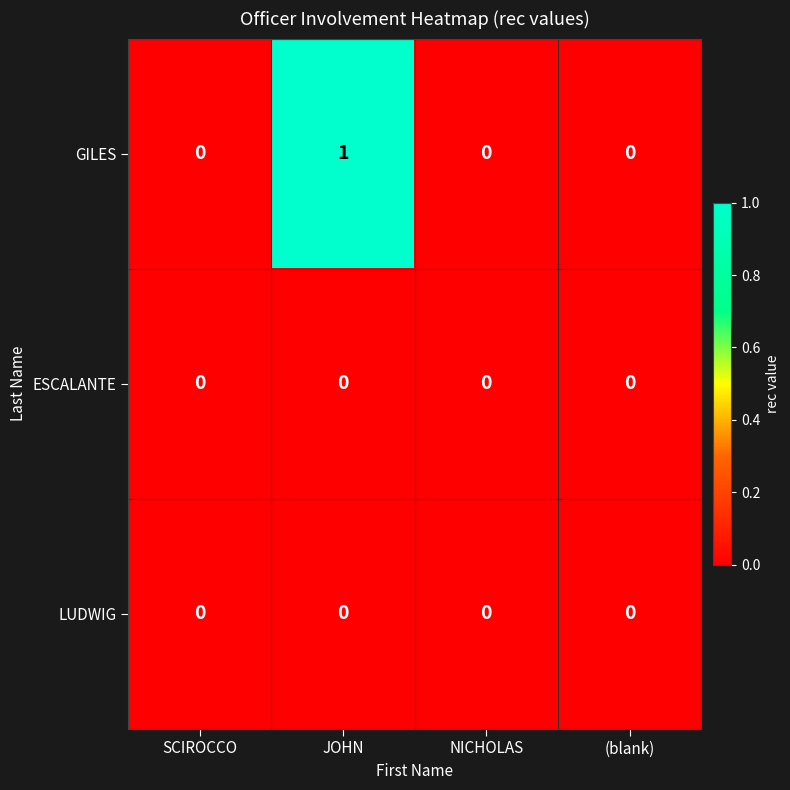

How many categories are shown in the chart?

4